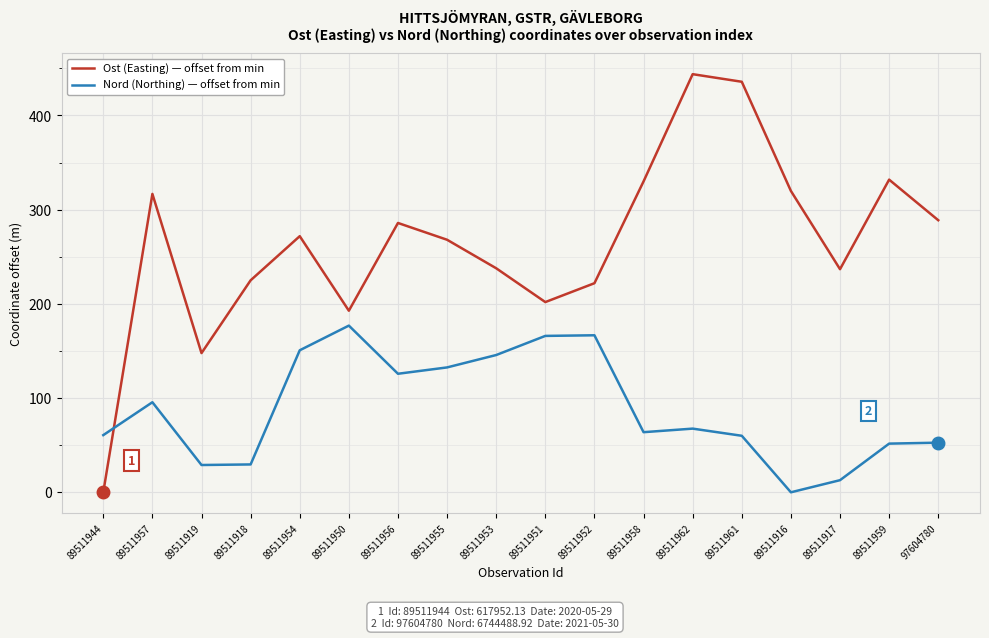

After their last crossing, which series has the higher values: Ost (Easting) — offset from min or Nord (Northing) — offset from min?

Ost (Easting) — offset from min